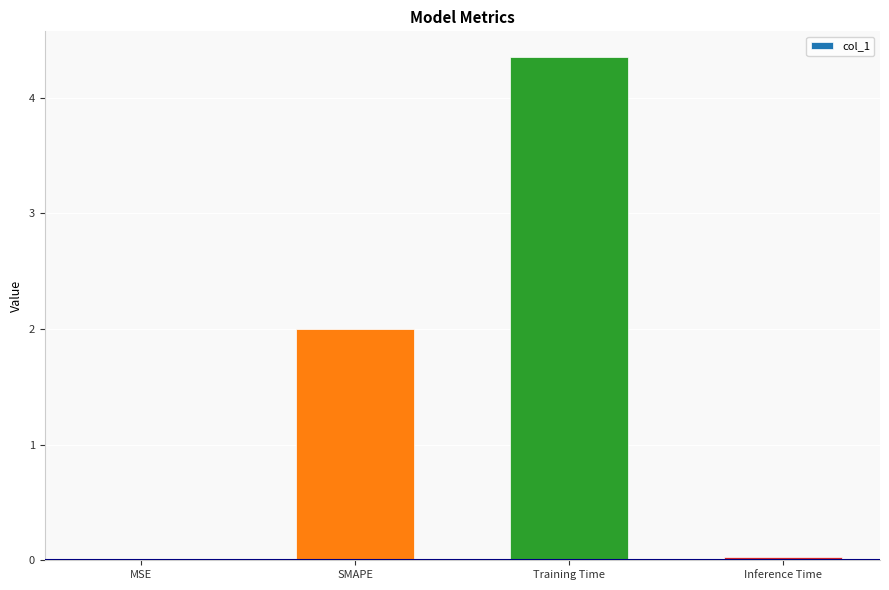

Which label corresponds to the largest value in the chart?

Training Time